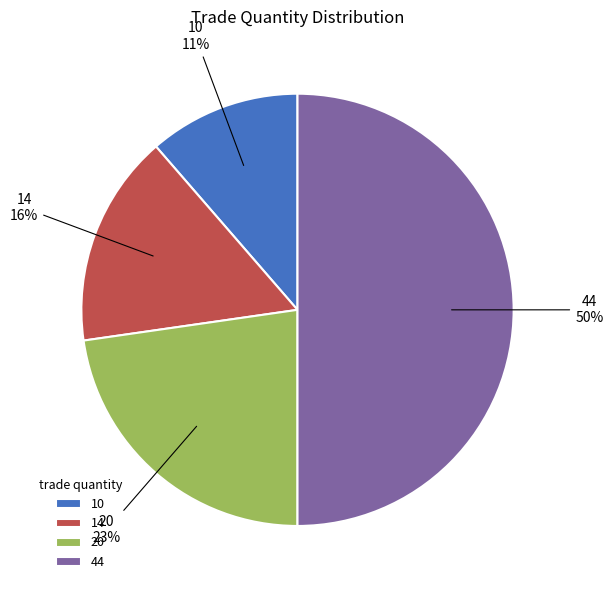

Which has a higher value, 14 or 10?

14